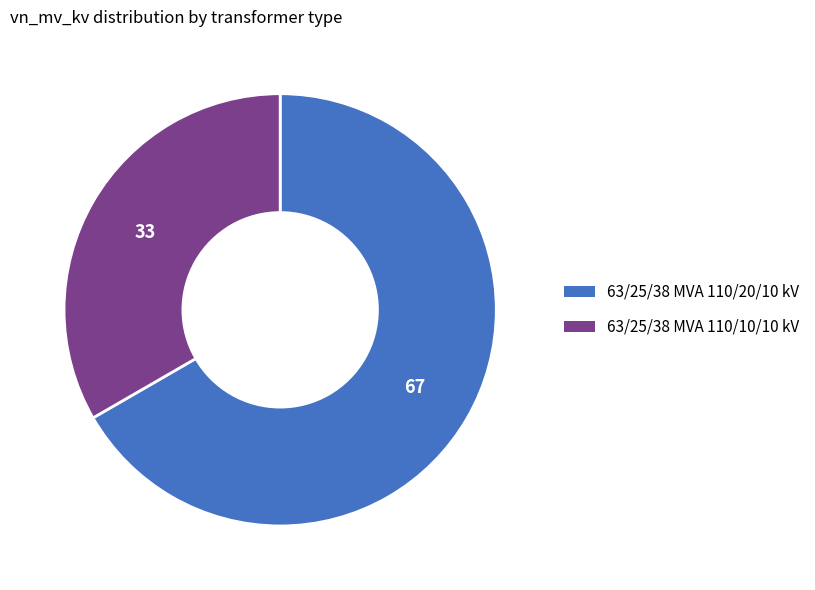

Does 63/25/38 MVA 110/10/10 kV account for over 50% of the chart?

No